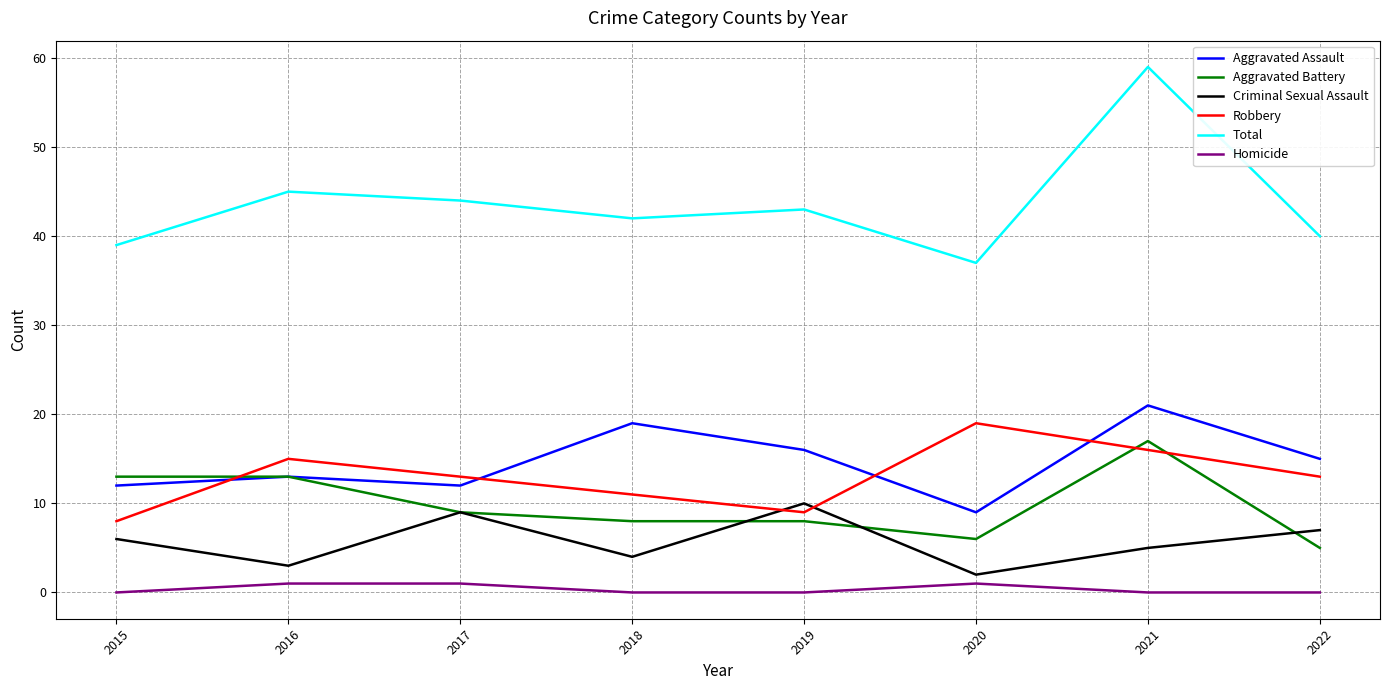

Which series has the widest spread of values?

Total